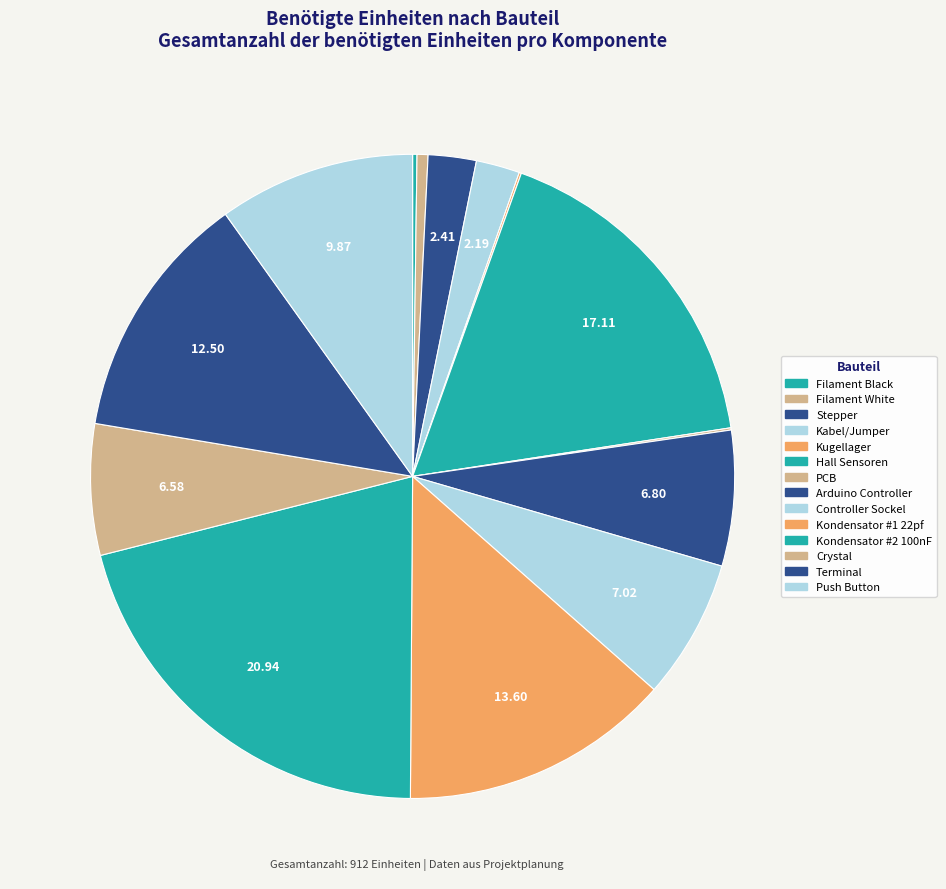

Is it true that Push Button is 1% of the pie?

False